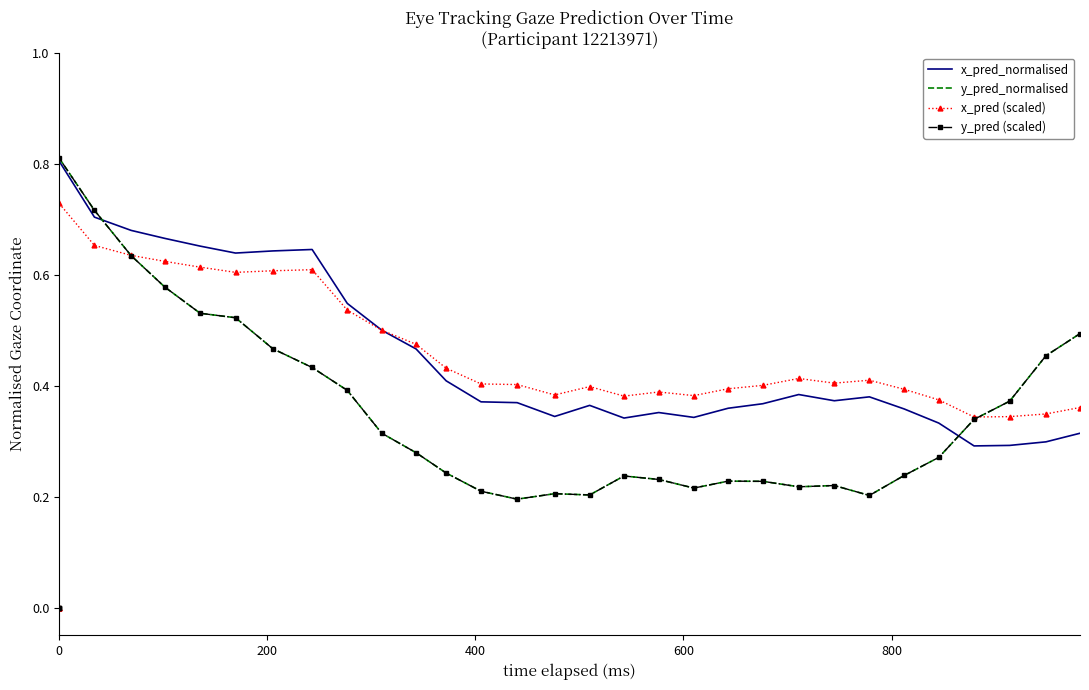

Which series has the largest total across all categories?

x_pred (scaled)